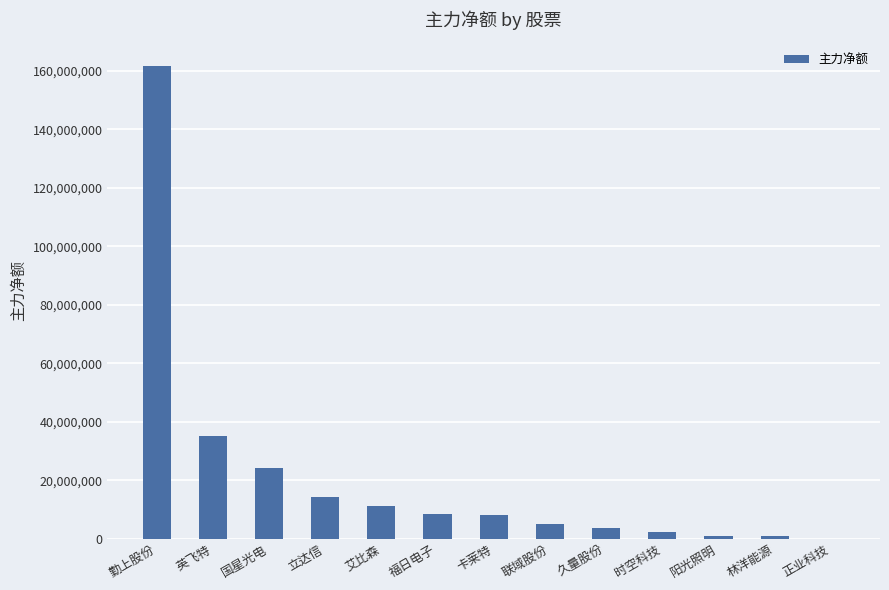

Which category has the highest value across all series?

勤上股份